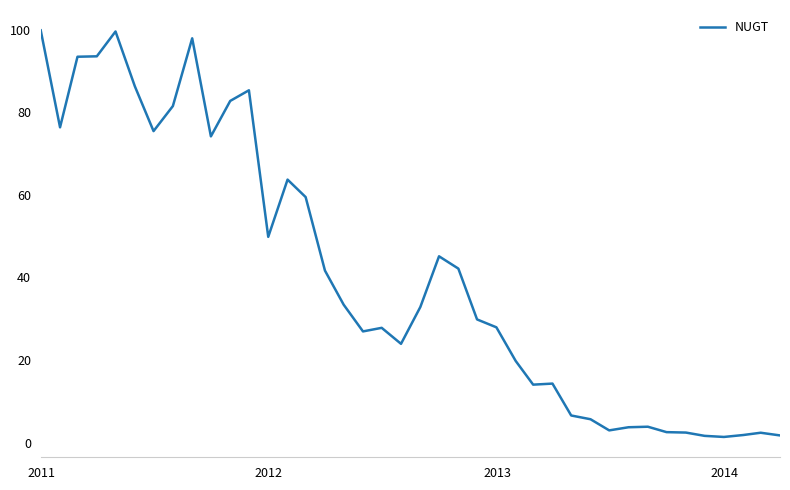

What is the greatest value displayed?

99.8